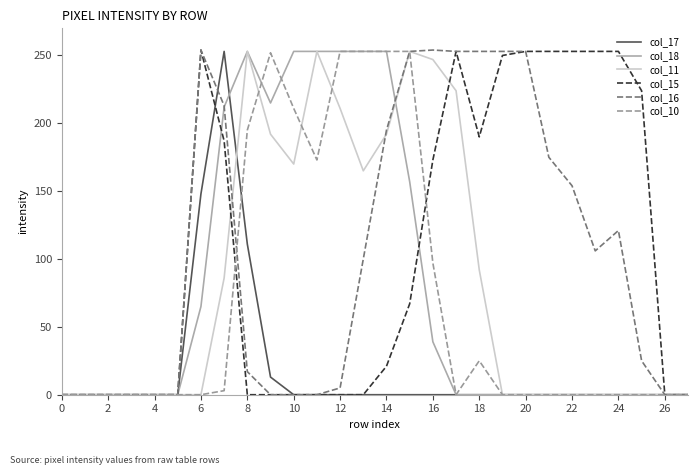

What is the maximum value shown in the chart?

254